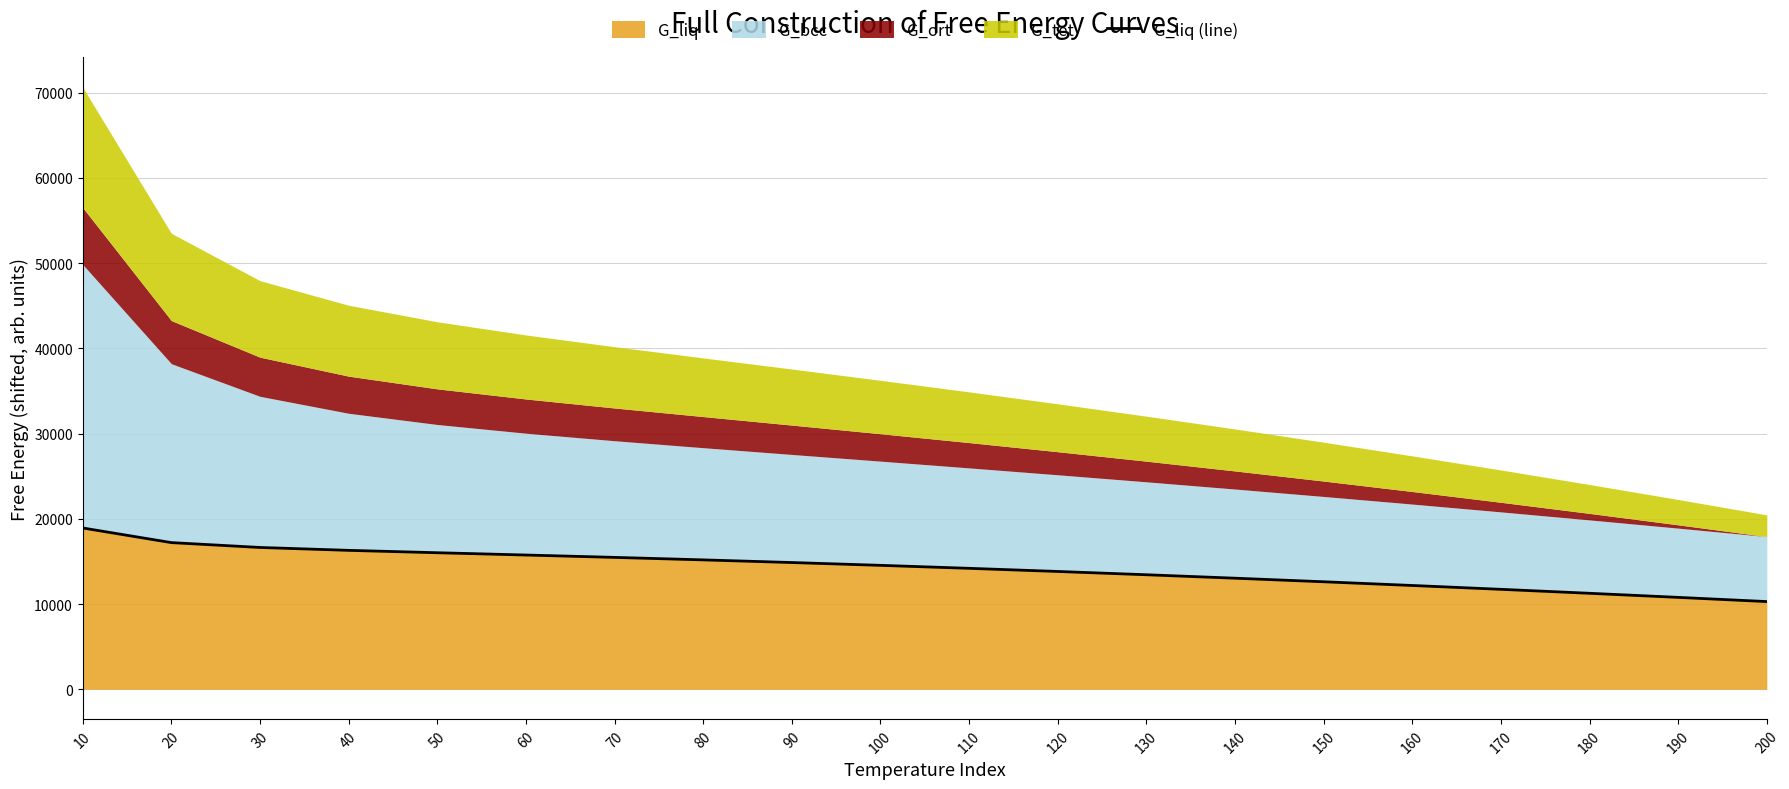

Rank the categories by value from highest to lowest.

10, 20, 30, 40, 50, 60, 70, 80, 90, 100, 110, 120, 130, 140, 150, 160, 170, 180, 190, 200